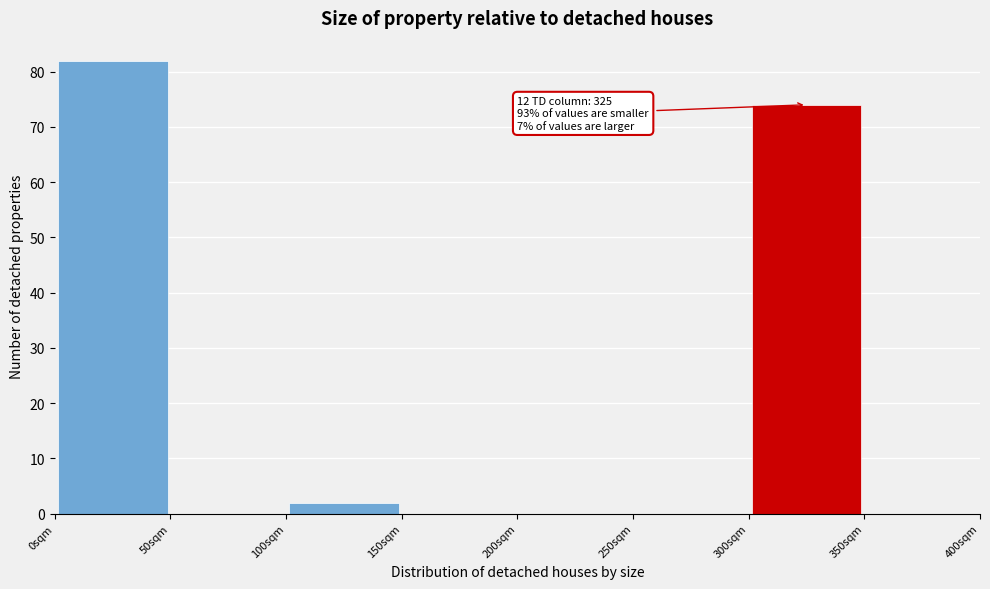

Over which range of the x-axis is the bar tallest?

0 to 50